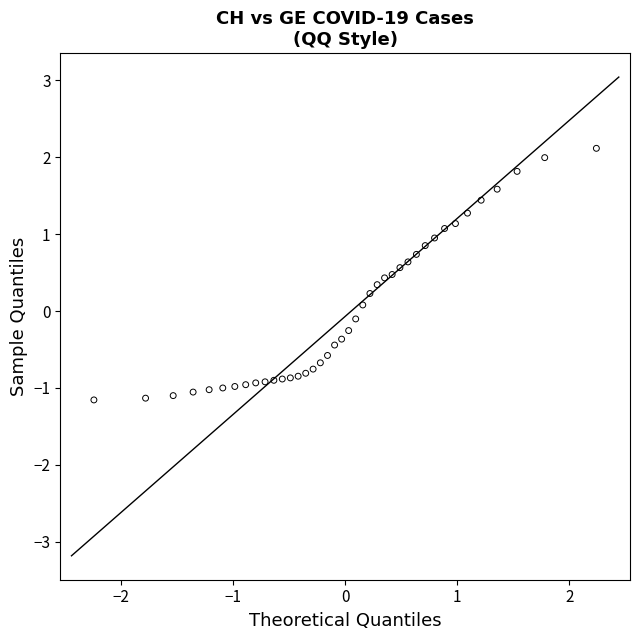

What is the range of X values (max minus min)?

4.5